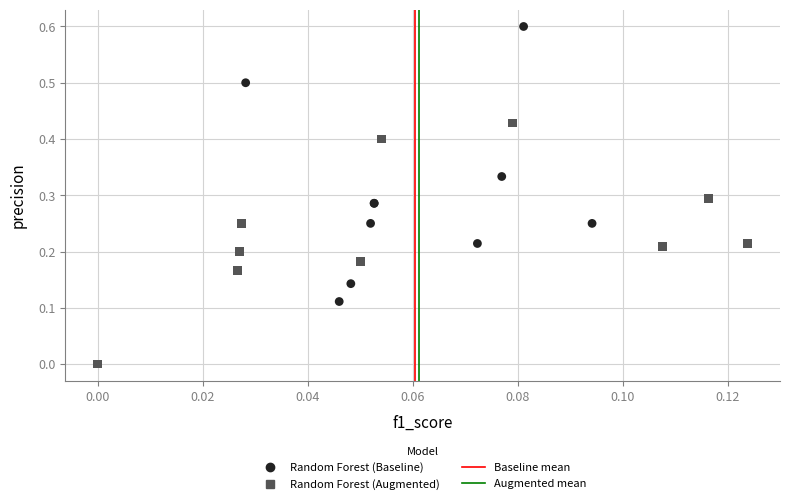

Which series has the widest spread of Y values?

Random Forest (Baseline)